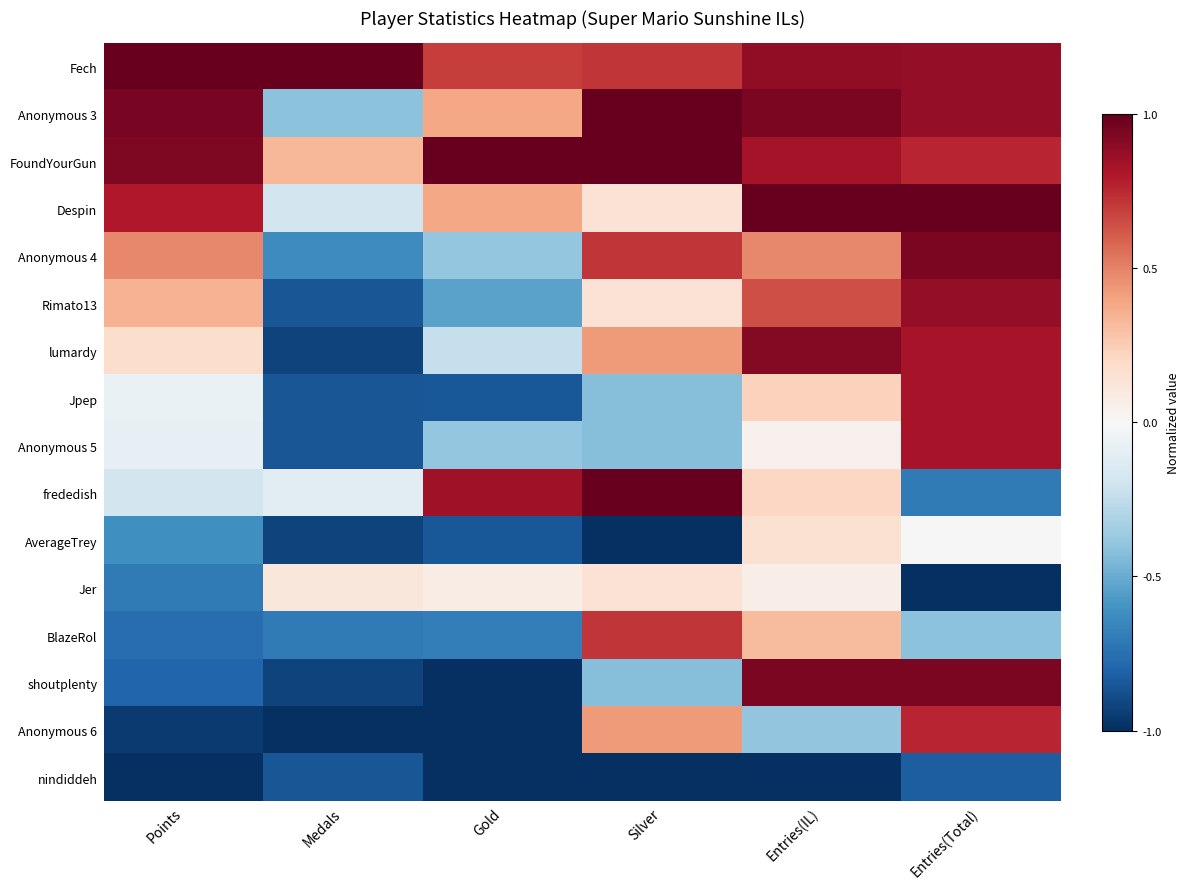

Reading left to right, list all the values displayed in this chart.

Fech: Points=1.0	Medals=1.0	Gold=0.7	Silver=0.7	Entries(IL)=0.9	Entries(Total)=0.9
Anonymous 3: Points=0.9	Medals=-0.4	Gold=0.4	Silver=1.0	Entries(IL)=0.9	Entries(Total)=0.9
FoundYourGun: Points=0.9	Medals=0.3	Gold=1.0	Silver=1.0	Entries(IL)=0.8	Entries(Total)=0.8
Despin: Points=0.8	Medals=-0.2	Gold=0.4	Silver=0.1	Entries(IL)=1.0	Entries(Total)=1.0
Anonymous 4: Points=0.5	Medals=-0.6	Gold=-0.4	Silver=0.7	Entries(IL)=0.5	Entries(Total)=0.9
Rimato13: Points=0.3	Medals=-0.9	Gold=-0.5	Silver=0.1	Entries(IL)=0.6	Entries(Total)=0.9
lumardy: Points=0.2	Medals=-0.9	Gold=-0.2	Silver=0.4	Entries(IL)=0.9	Entries(Total)=0.8
Jpep: Points=-0.1	Medals=-0.9	Gold=-0.8	Silver=-0.4	Entries(IL)=0.2	Entries(Total)=0.8
Anonymous 5: Points=-0.1	Medals=-0.9	Gold=-0.4	Silver=-0.4	Entries(IL)=0.0	Entries(Total)=0.8
frededish: Points=-0.2	Medals=-0.1	Gold=0.8	Silver=1.0	Entries(IL)=0.2	Entries(Total)=-0.7
AverageTrey: Points=-0.6	Medals=-0.9	Gold=-0.8	Silver=-1.0	Entries(IL)=0.2	Entries(Total)=0.0
Jer: Points=-0.7	Medals=0.1	Gold=0.1	Silver=0.1	Entries(IL)=0.1	Entries(Total)=-1.0
BlazeRol: Points=-0.8	Medals=-0.7	Gold=-0.7	Silver=0.7	Entries(IL)=0.3	Entries(Total)=-0.4
shoutplenty: Points=-0.8	Medals=-0.9	Gold=-1.0	Silver=-0.4	Entries(IL)=0.9	Entries(Total)=0.9
Anonymous 6: Points=-1.0	Medals=-1.0	Gold=-1.0	Silver=0.4	Entries(IL)=-0.4	Entries(Total)=0.8
nindiddeh: Points=-1.0	Medals=-0.9	Gold=-1.0	Silver=-1.0	Entries(IL)=-1.0	Entries(Total)=-0.8